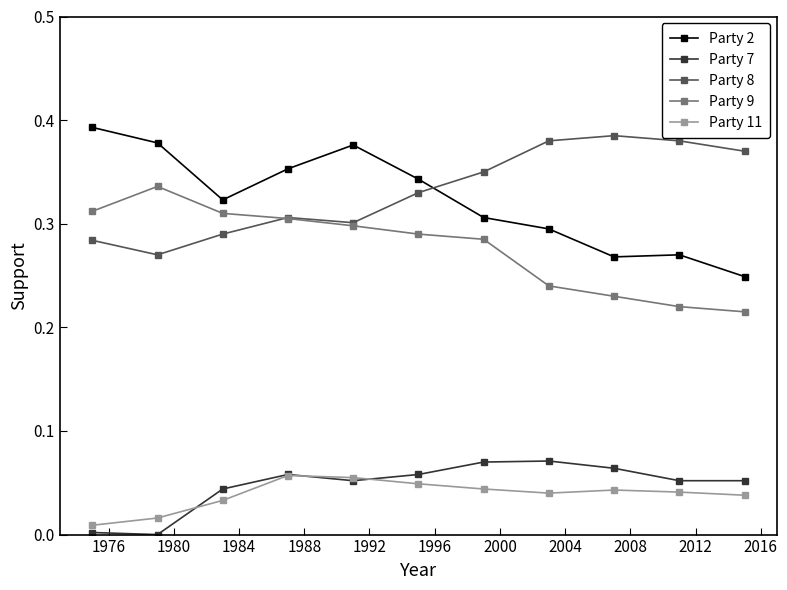

Rank the series by their maximum value, from lowest to highest.

Party 11, Party 7, Party 9, Party 8, Party 2